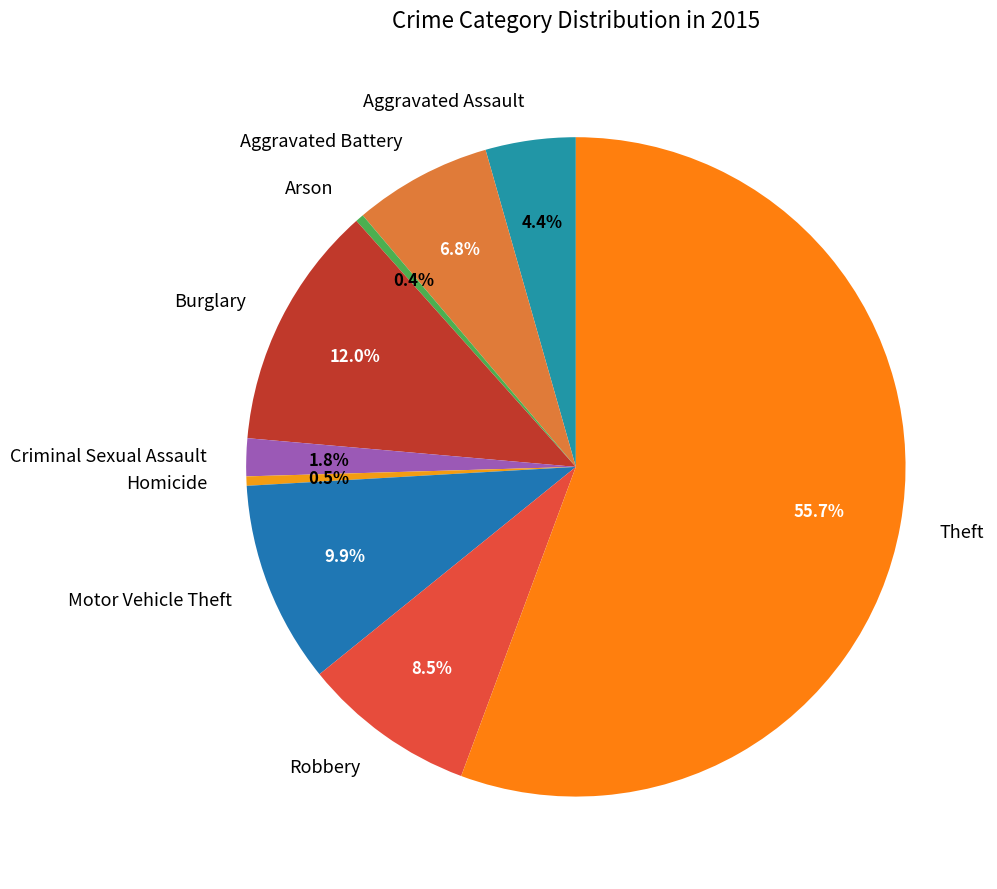

Which category has the biggest portion of the pie?

Theft